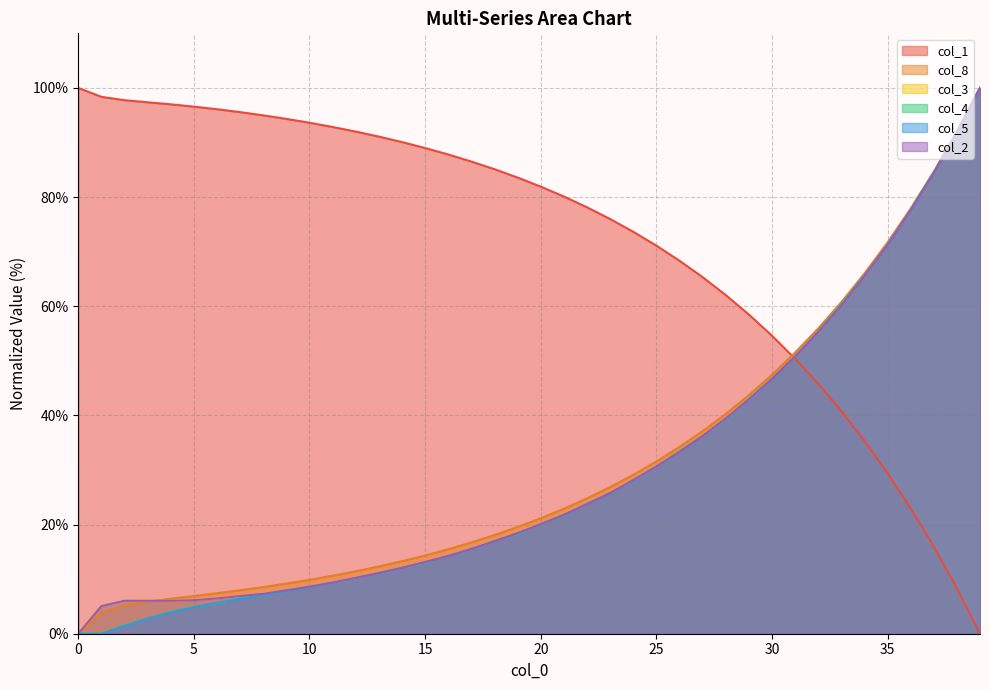

Count the number of data series in this chart.

6